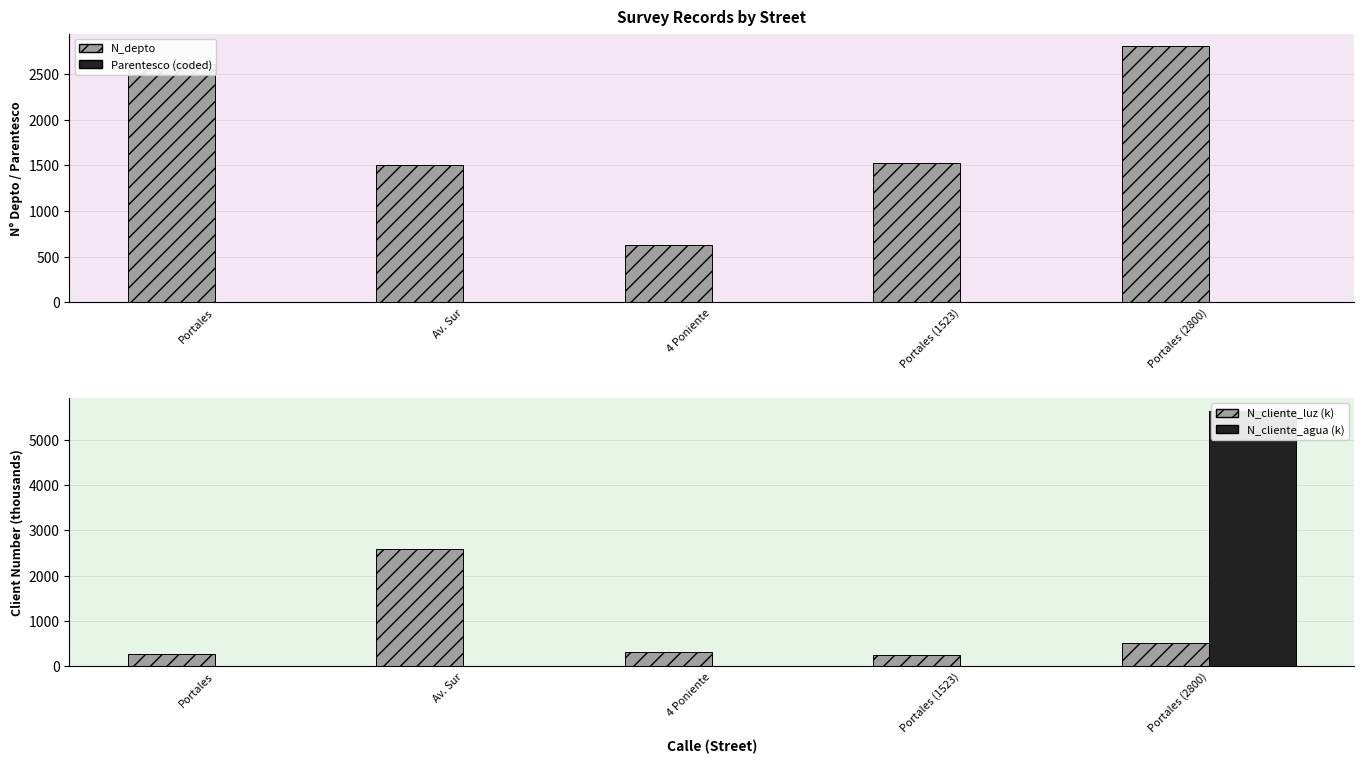

At which label does N_cliente_luz (k) first exceed 324?

Av. Sur